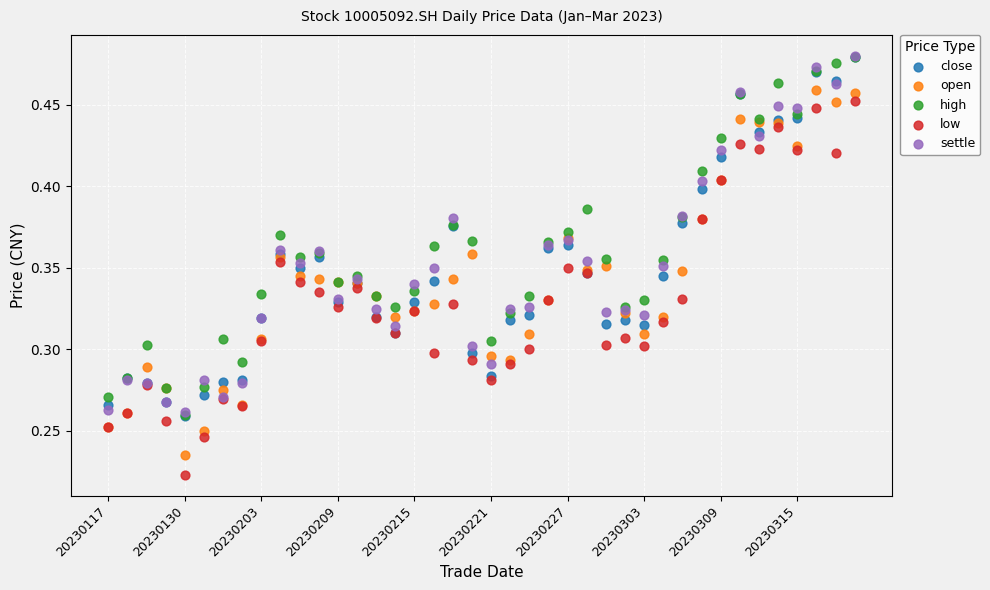

What are all the series names shown in the legend?

close, open, high, low, settle